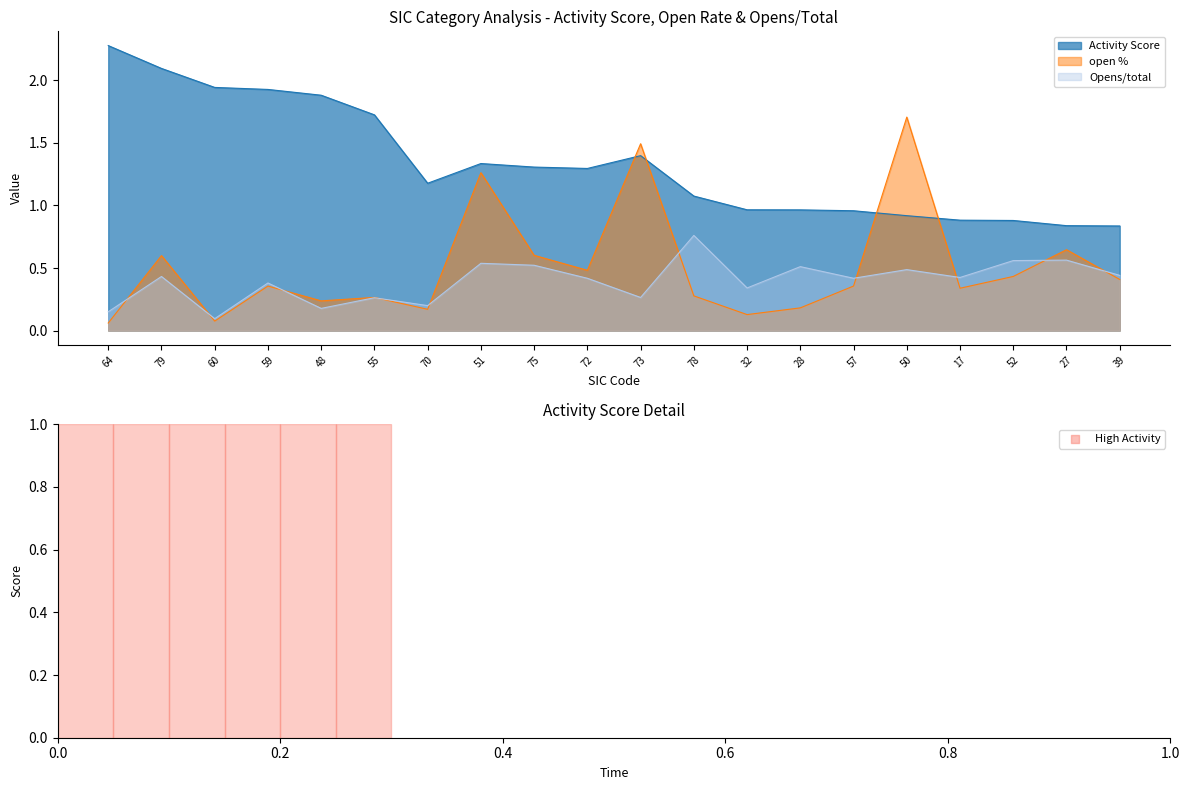

At how many categories does at least one series exceed 0?

20